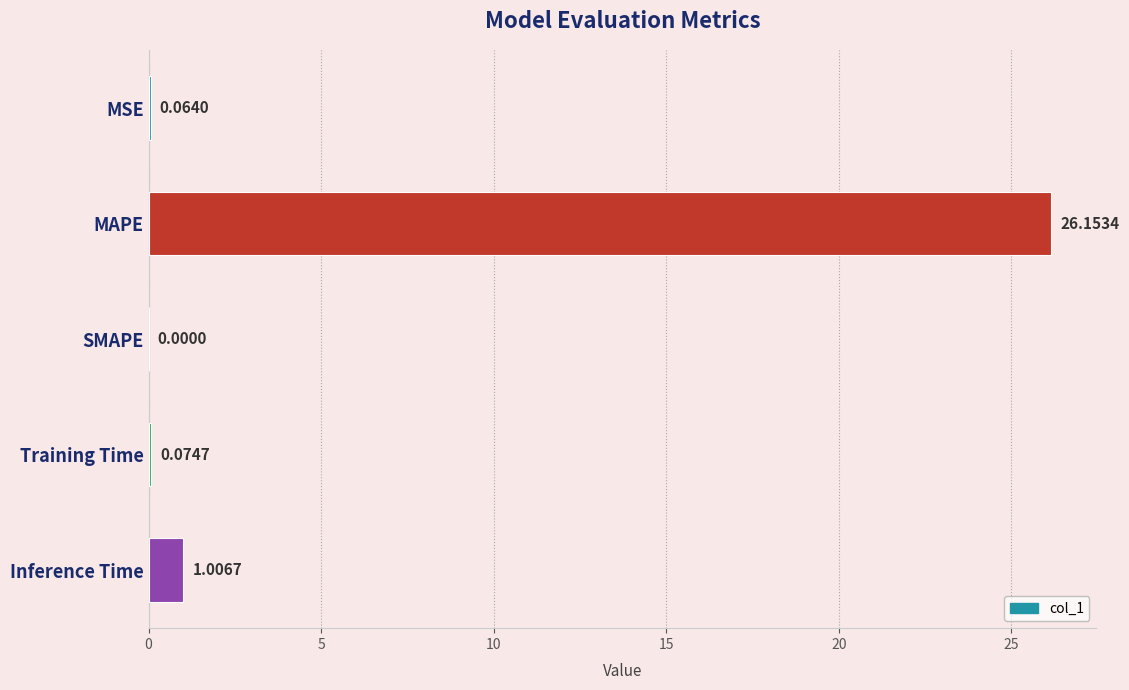

Between SMAPE and Inference Time, which is larger?

Inference Time